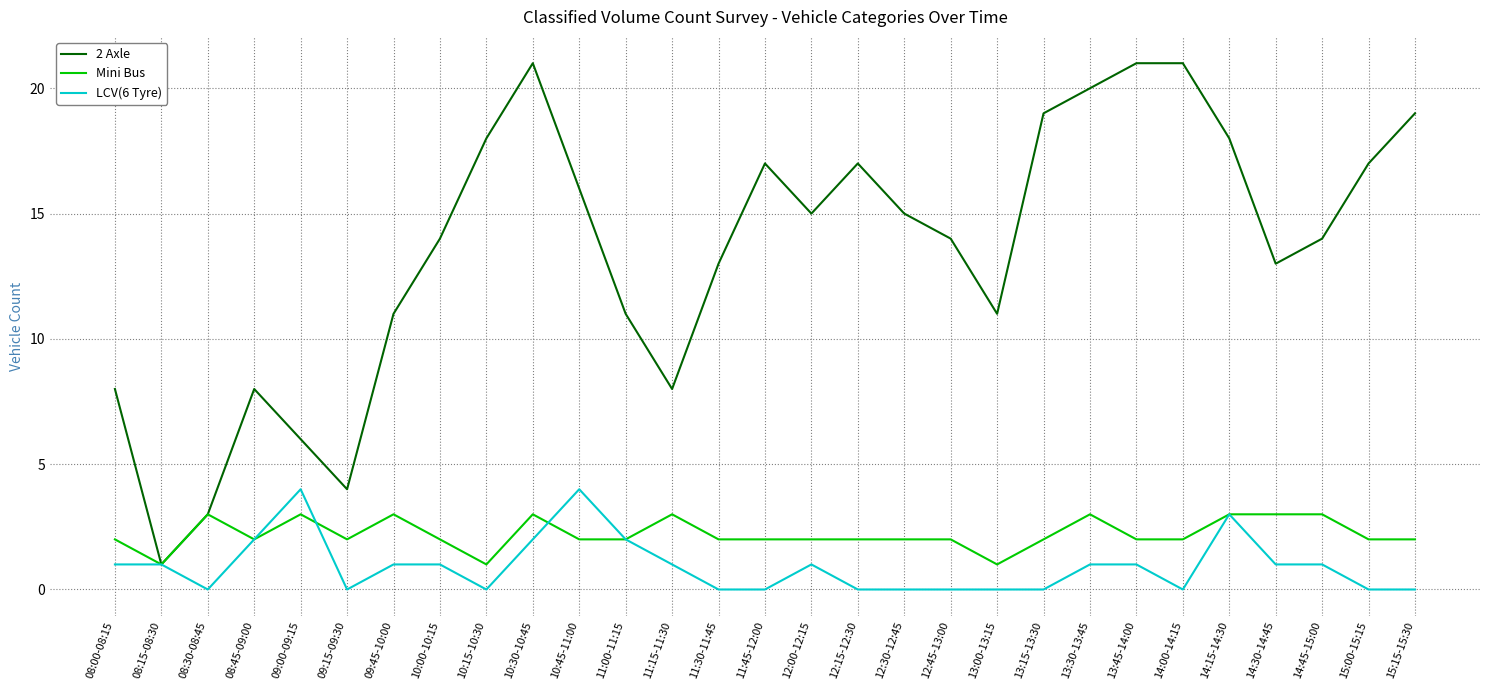

What is the difference between the highest and lowest values at 11:45-12:00?

17